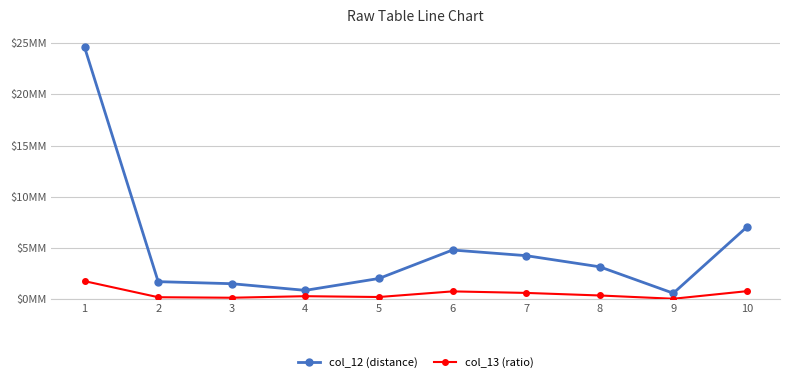

Does the chart have visible grid lines?

Yes